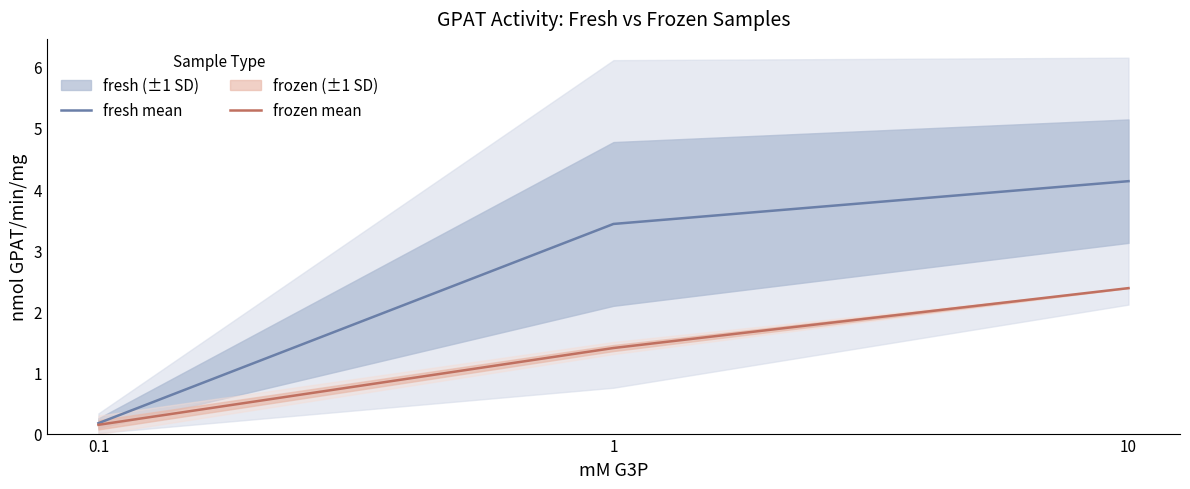

What position from the right is 0.1?

3